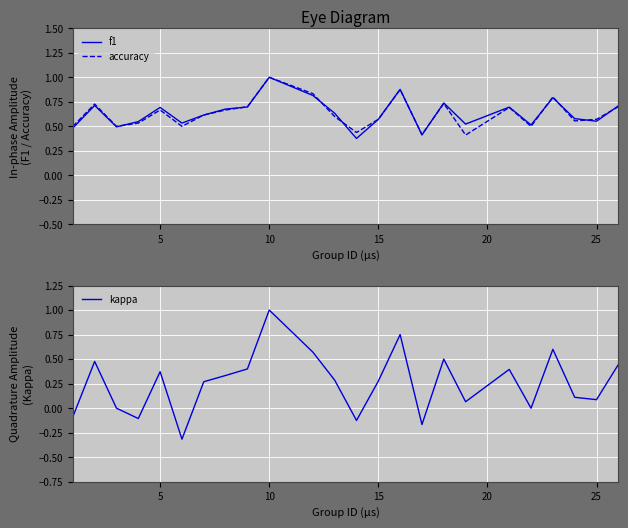

What are all the series names shown in the legend?

f1, accuracy, kappa